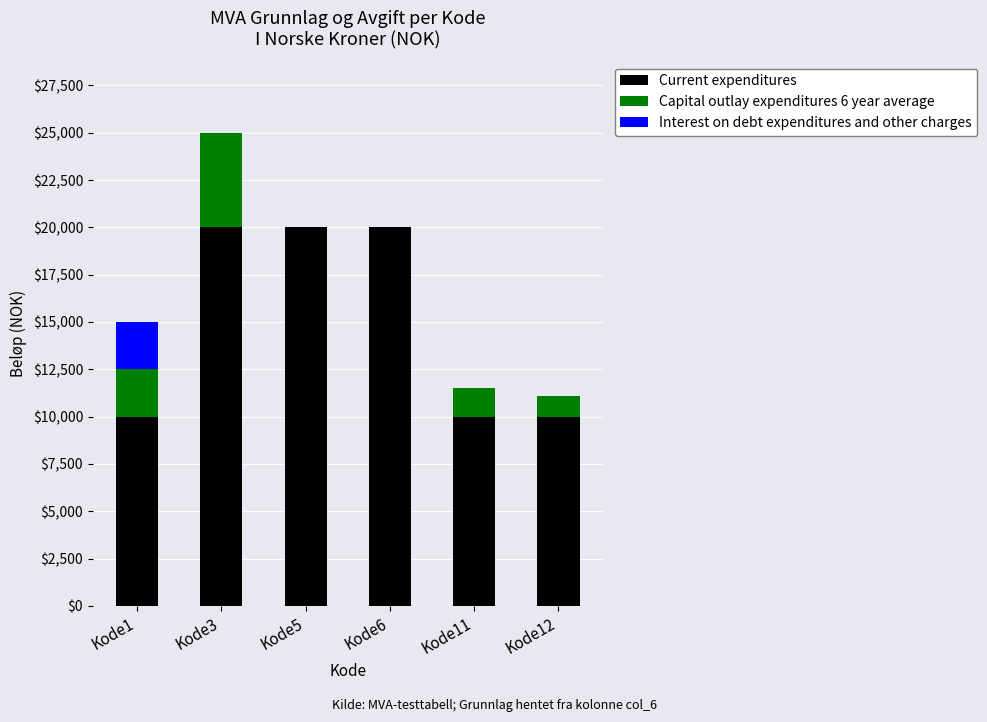

Reading left to right, list the values for the Current expenditures series.

Kode1=10000	Kode3=20000	Kode5=20000	Kode6=20000	Kode11=10000	Kode12=10000